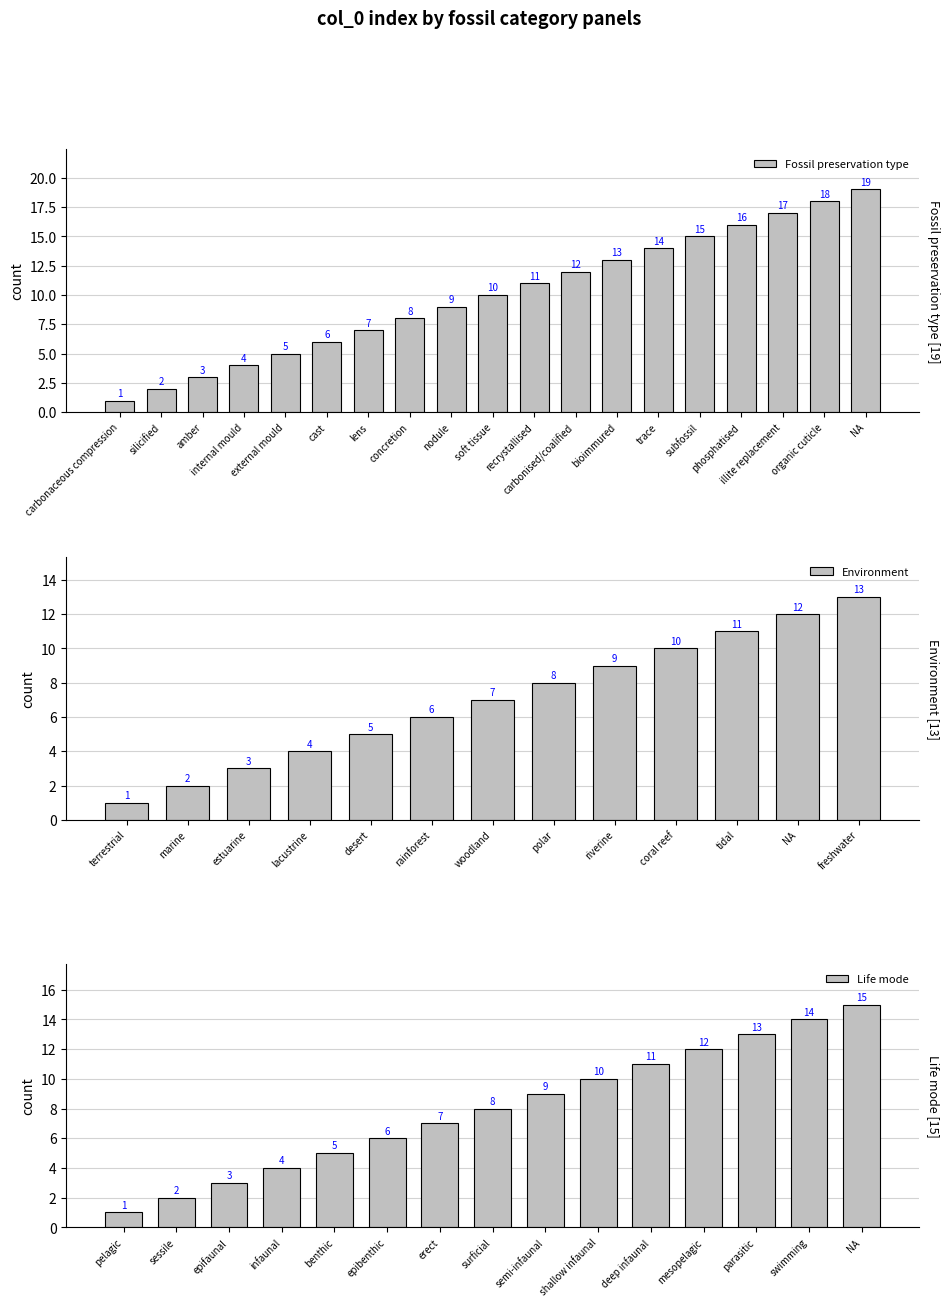

Where is Fossil preservation type nearest to the value 10?

soft tissue